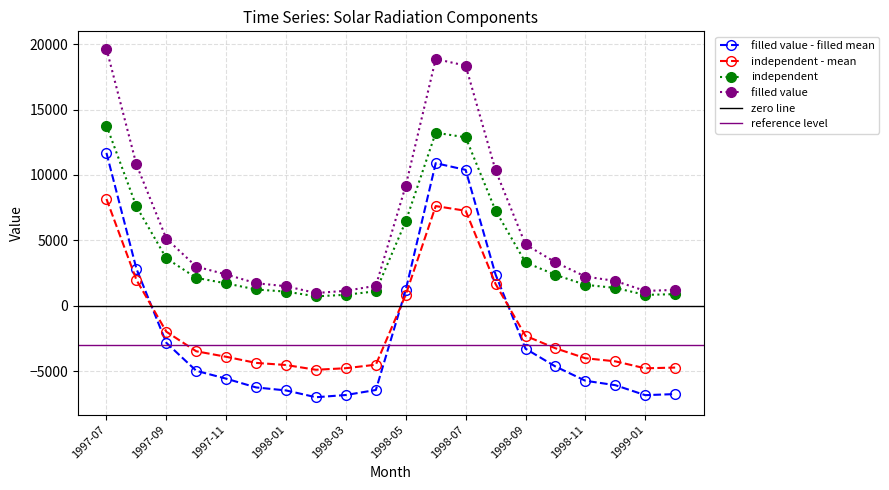

What position from the right is 1998-10?

5